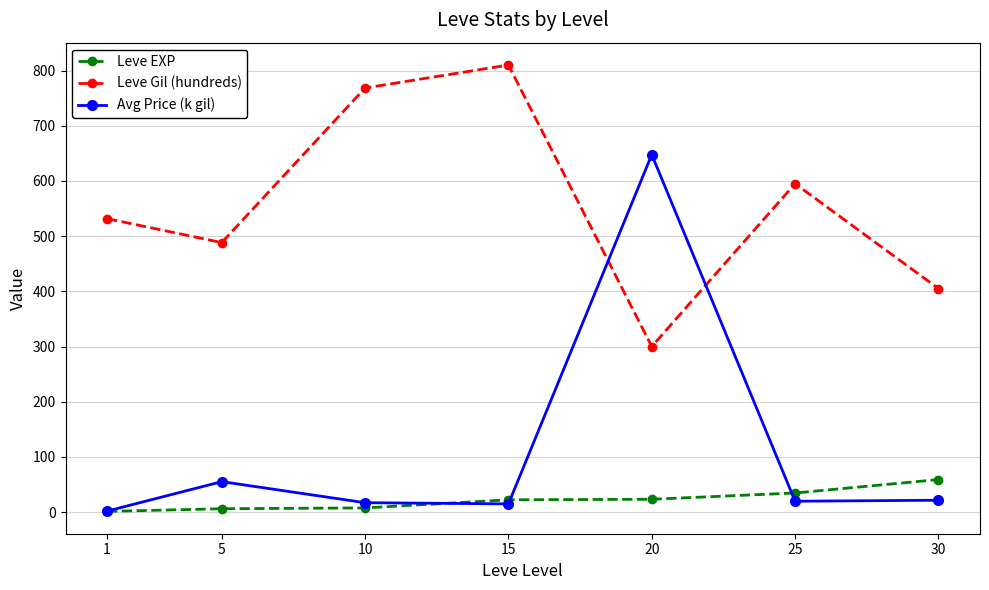

Which series has the largest total across all categories?

Leve Gil (hundreds)